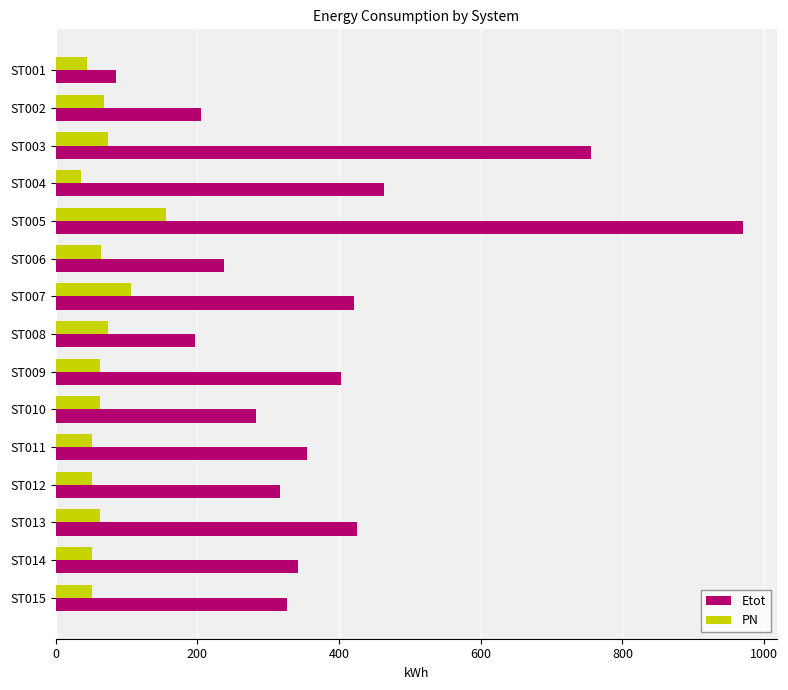

What is the spread (max minus min) of values at ST001?

40.5